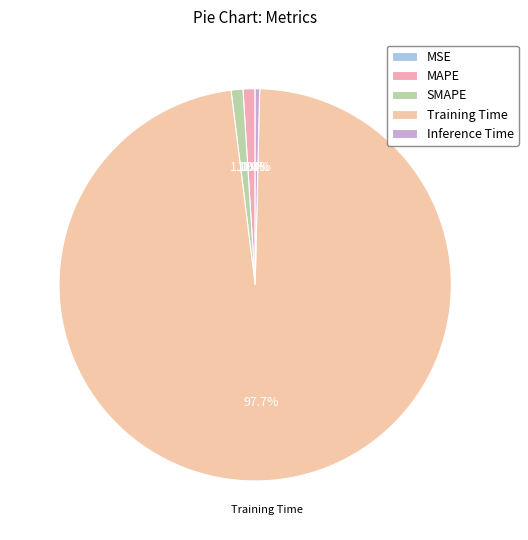

Rank the categories by value from highest to lowest.

Training Time, MAPE, SMAPE, Inference Time, MSE